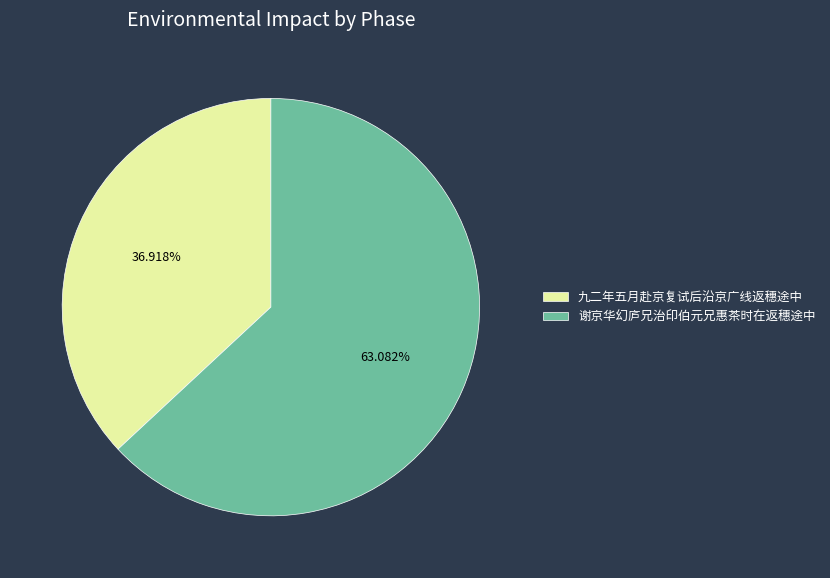

To the nearest percent, what is the combined percentage of 九二年五月赴京复试后沿京广线返穗途中 and 谢京华幻庐兄治印伯元兄惠茶时在返穗途中?

100%